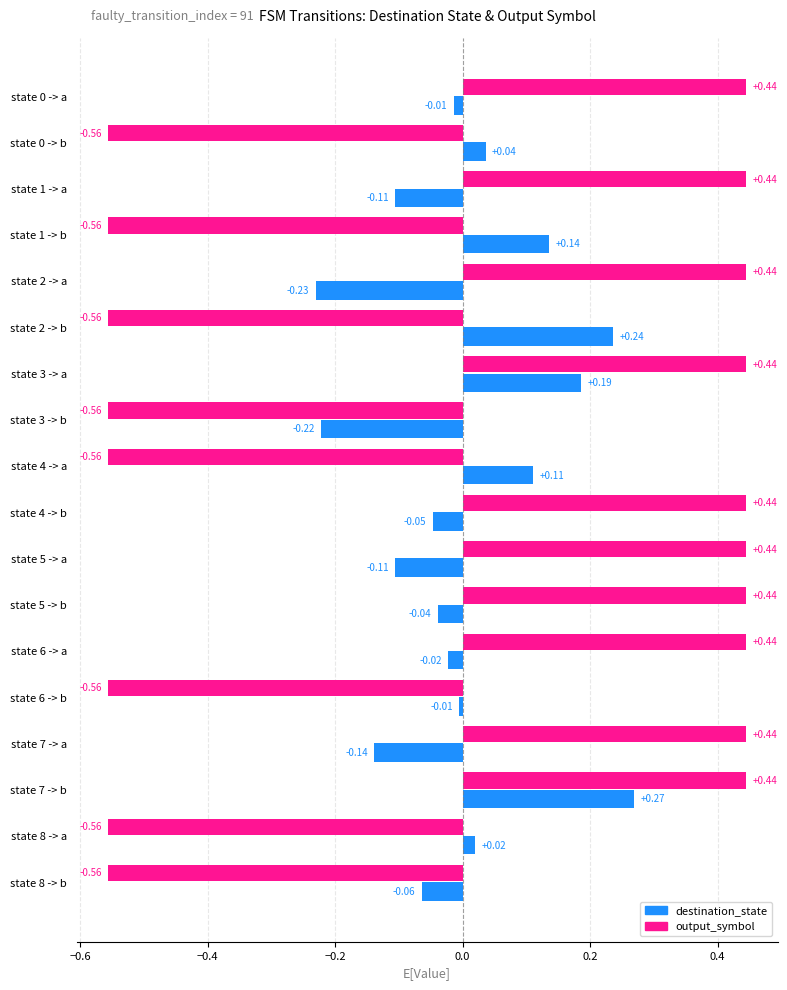

What is the difference between the second highest and minimum values in the output_symbol series?

1.0